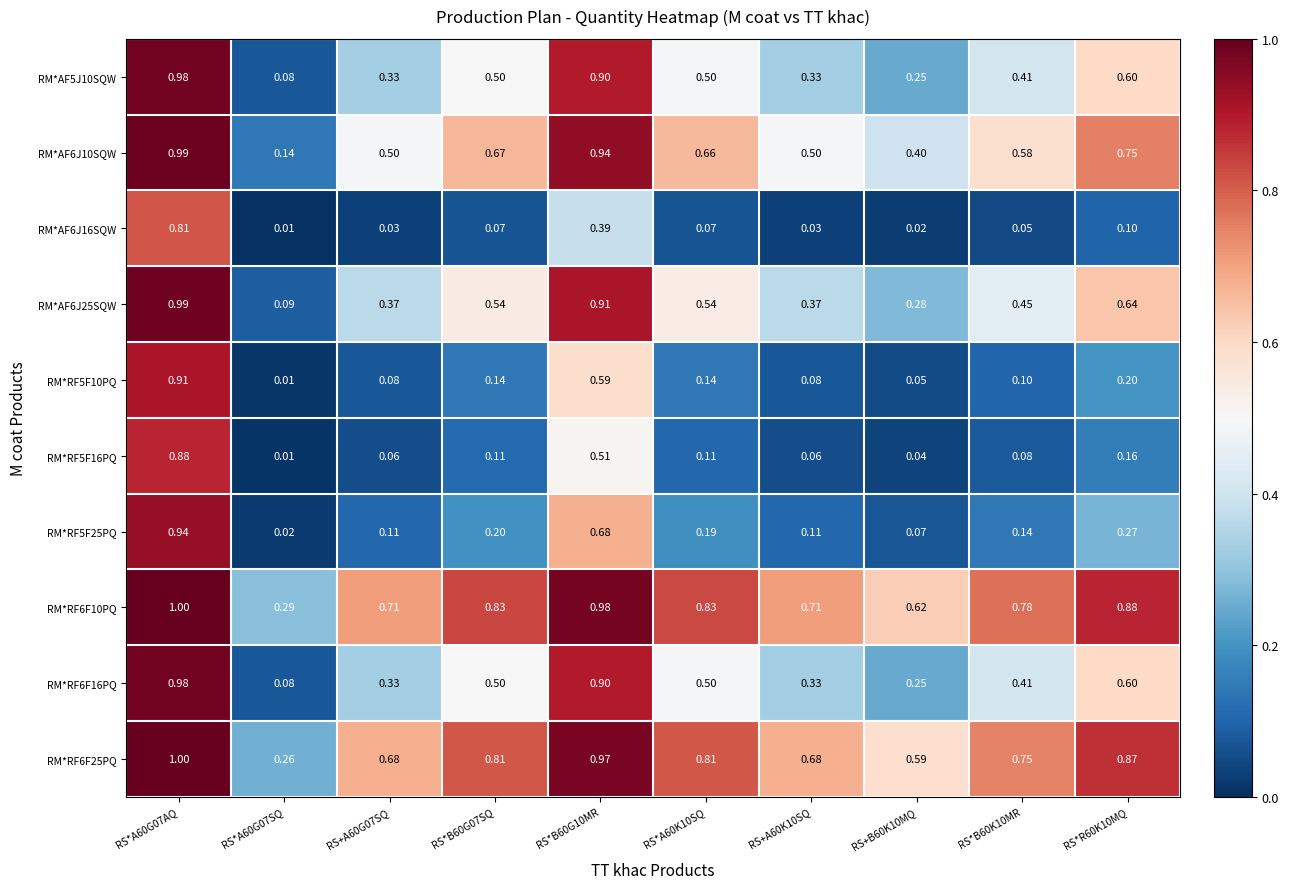

At which category is the sum across all series the highest?

RS*A60G07AQ